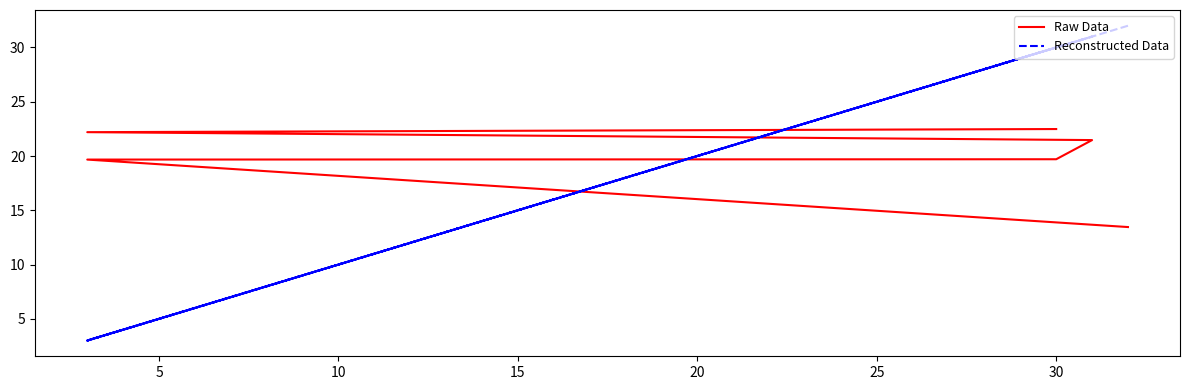

True or false: Reconstructed Data and Raw Data intersect in this chart.

True